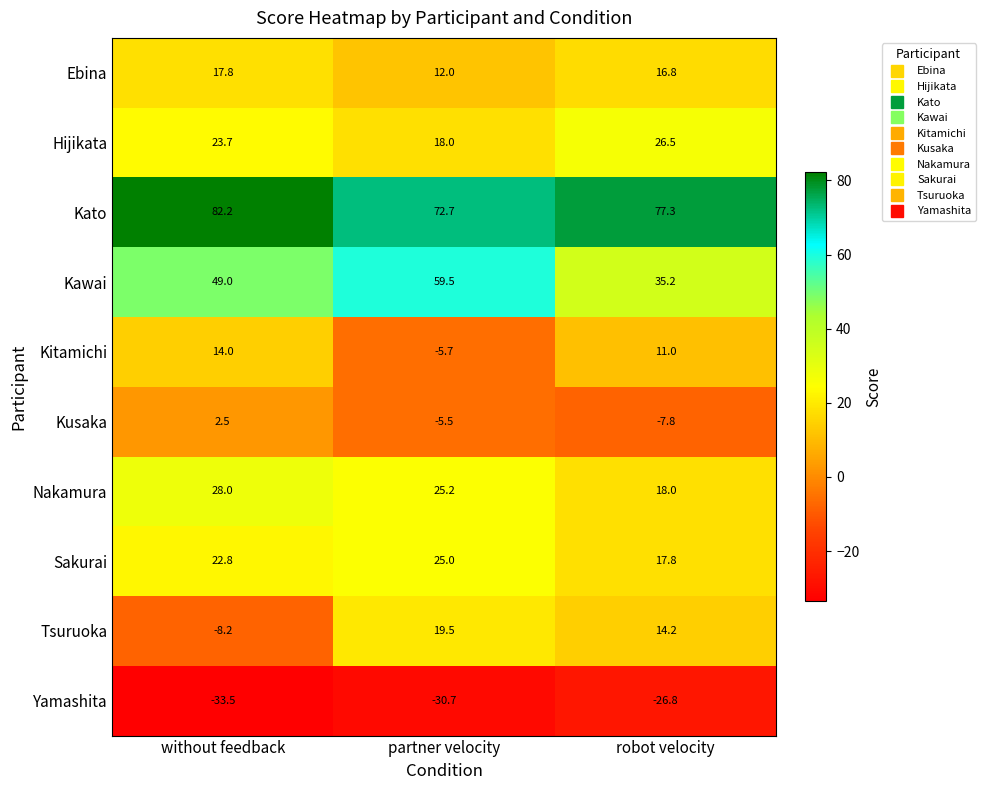

At which category does the chart reach its minimum across all series?

without feedback